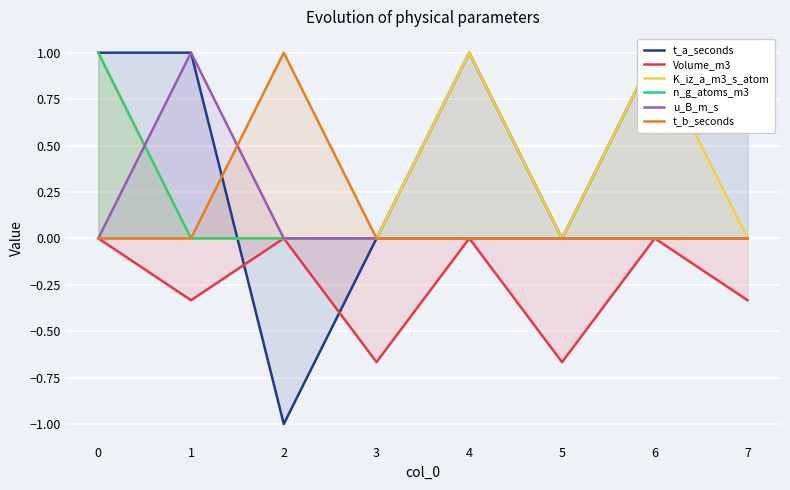

Which label corresponds to the smallest value in the chart?

2